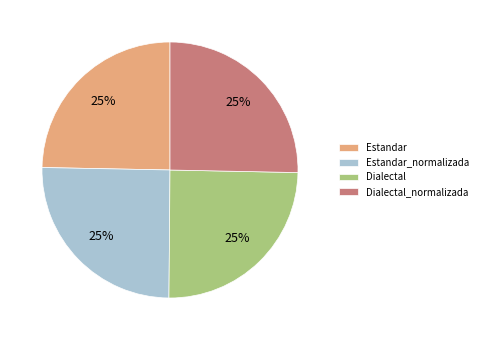

Does Dialectal represent more than half of the total?

No